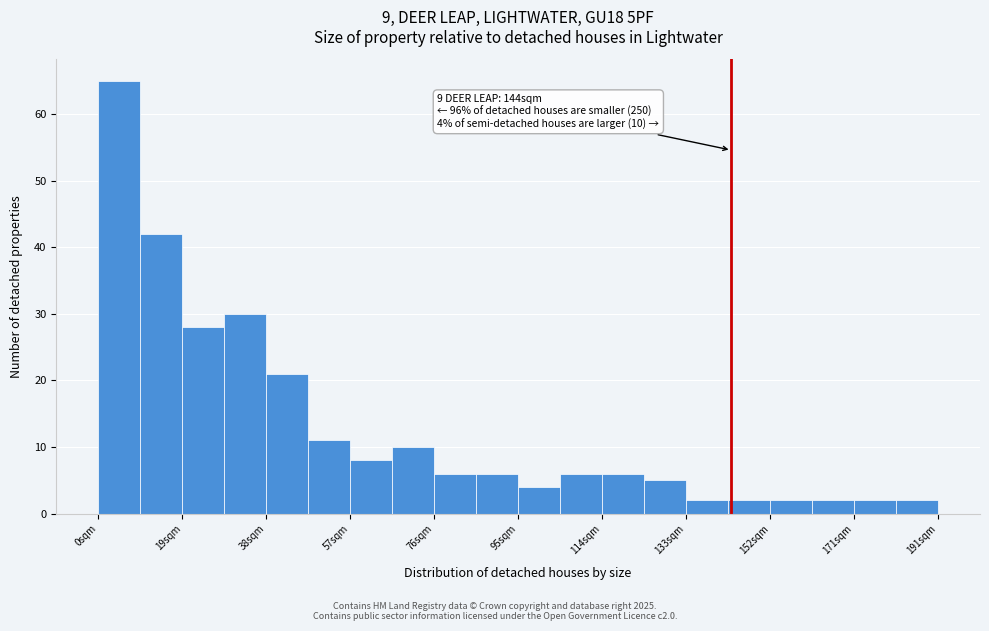

Which range on the x-axis has the tallest bar?

0 to 10